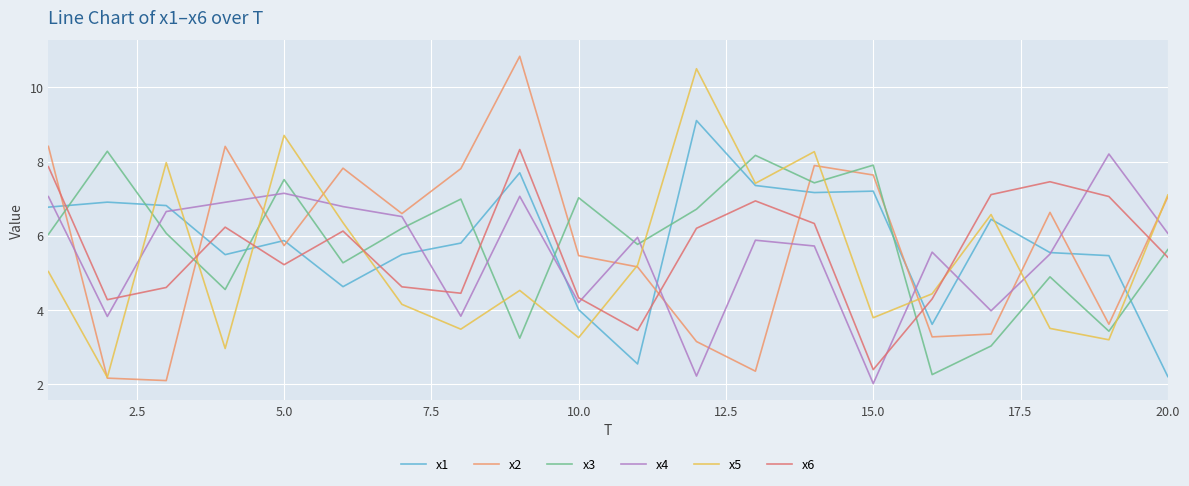

True or false: x1 and x3 cross at least once.

True